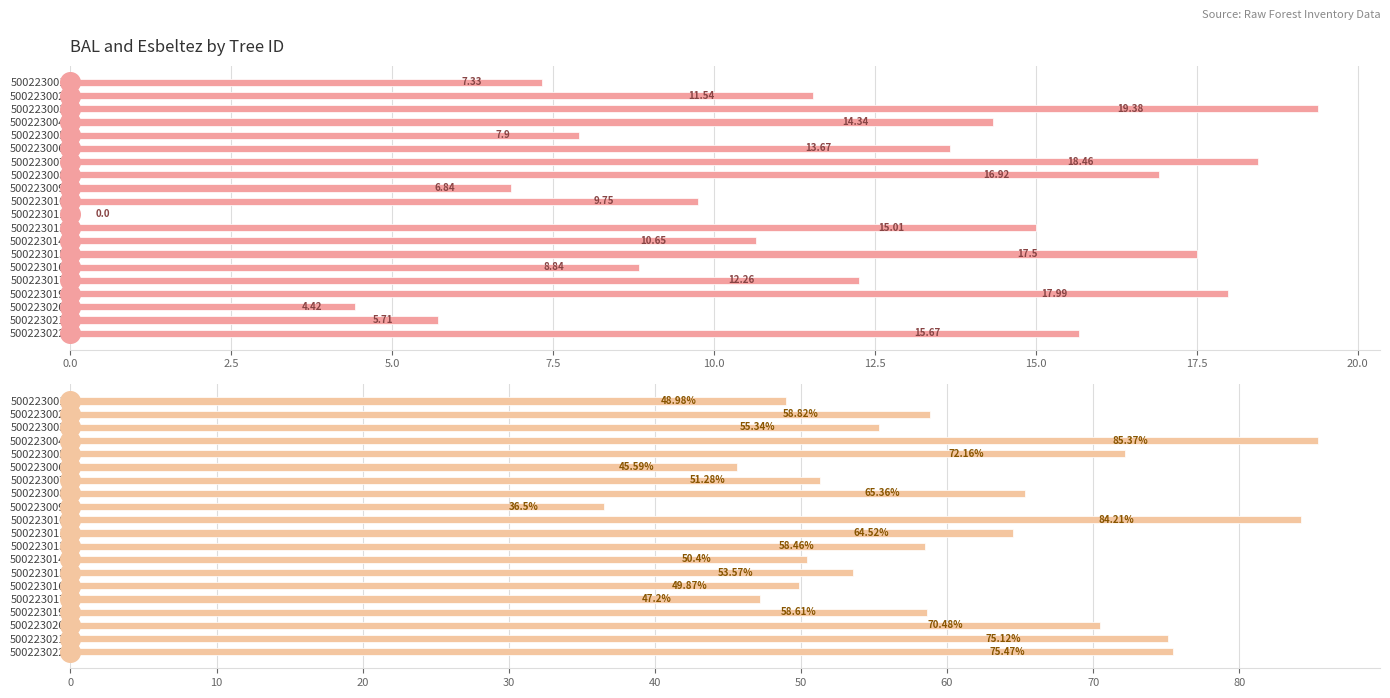

Which series contains the highest Y value?

esbeltez